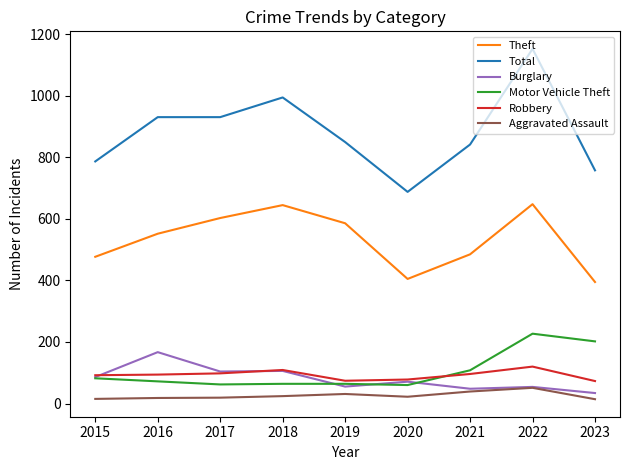

True or false: Theft and Burglary intersect in this chart.

False